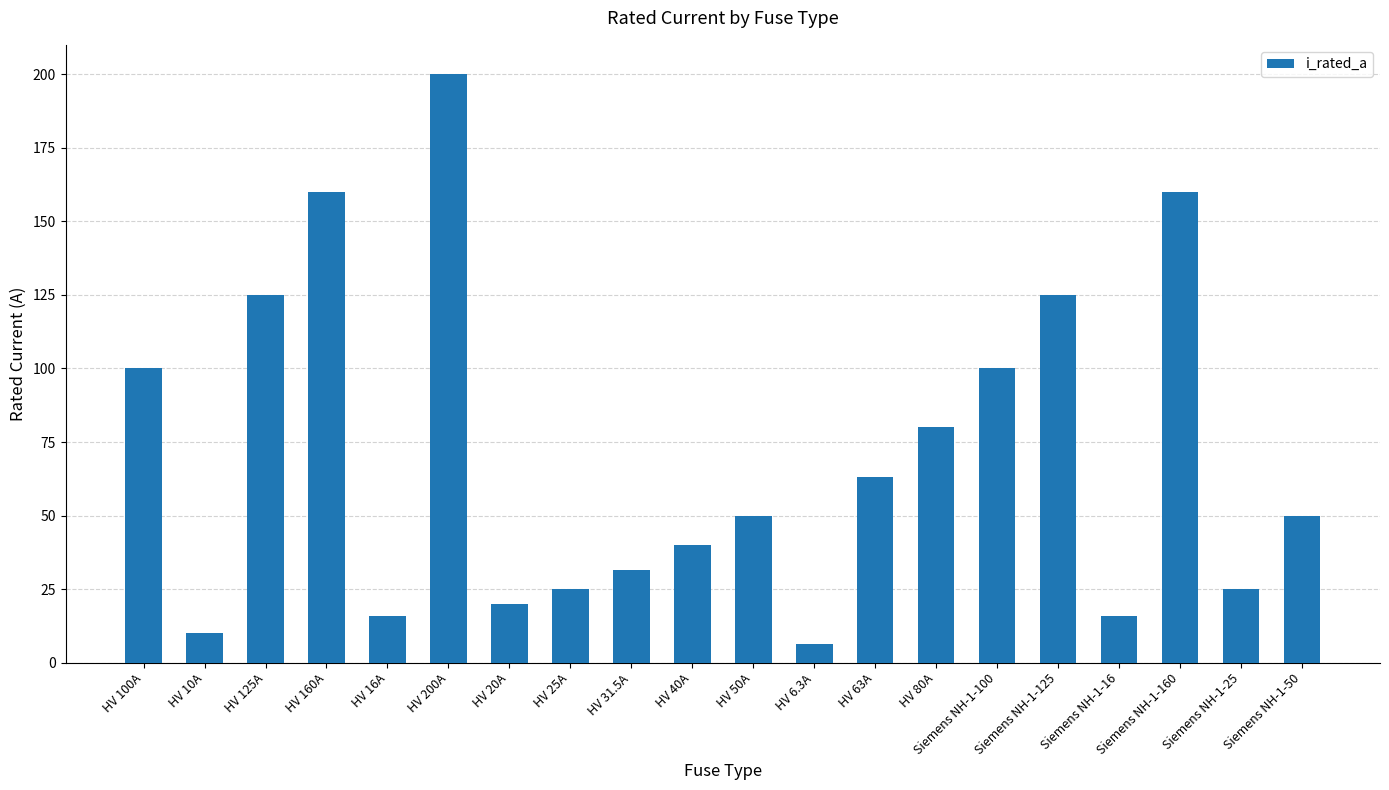

What is the ratio of the value at HV 80A to the value at HV 6.3A?

12.7